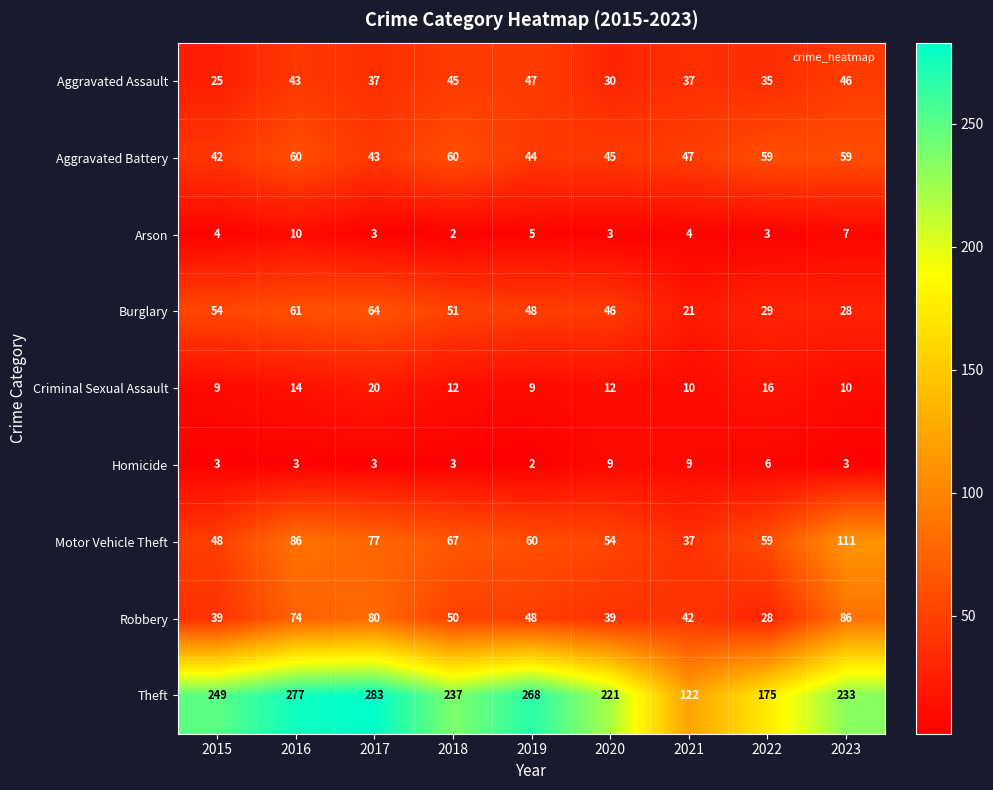

What is the greatest value displayed?

283